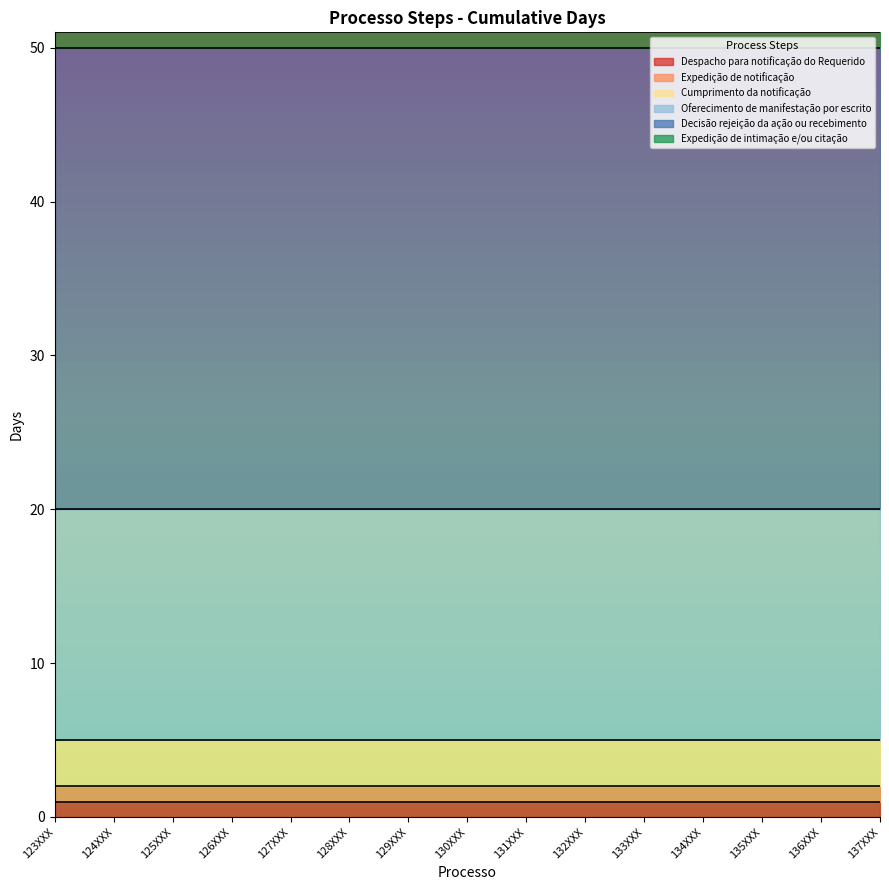

What is the lowest value of the Expedição de notificação series?

1